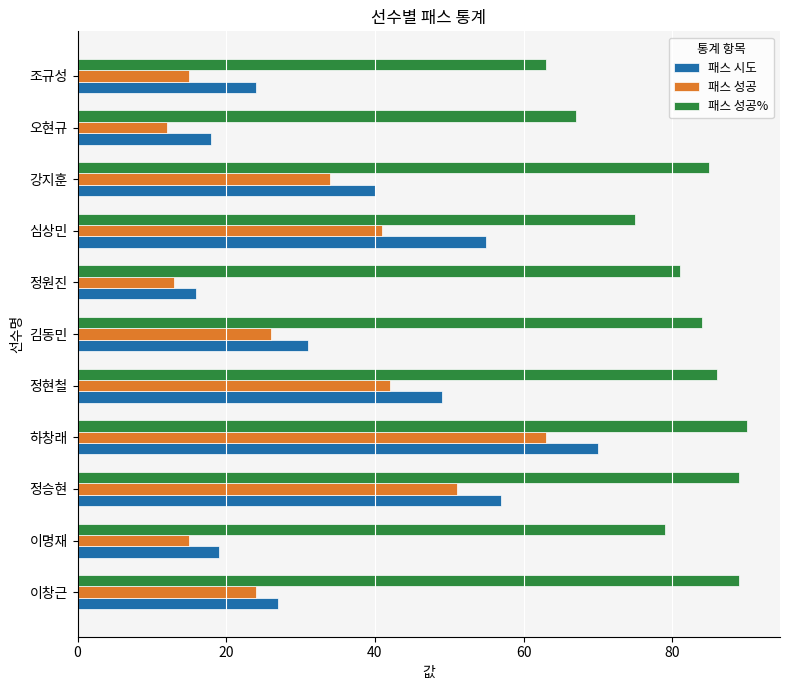

Is it true that 패스 시도 equals 18 at 오현규?

True